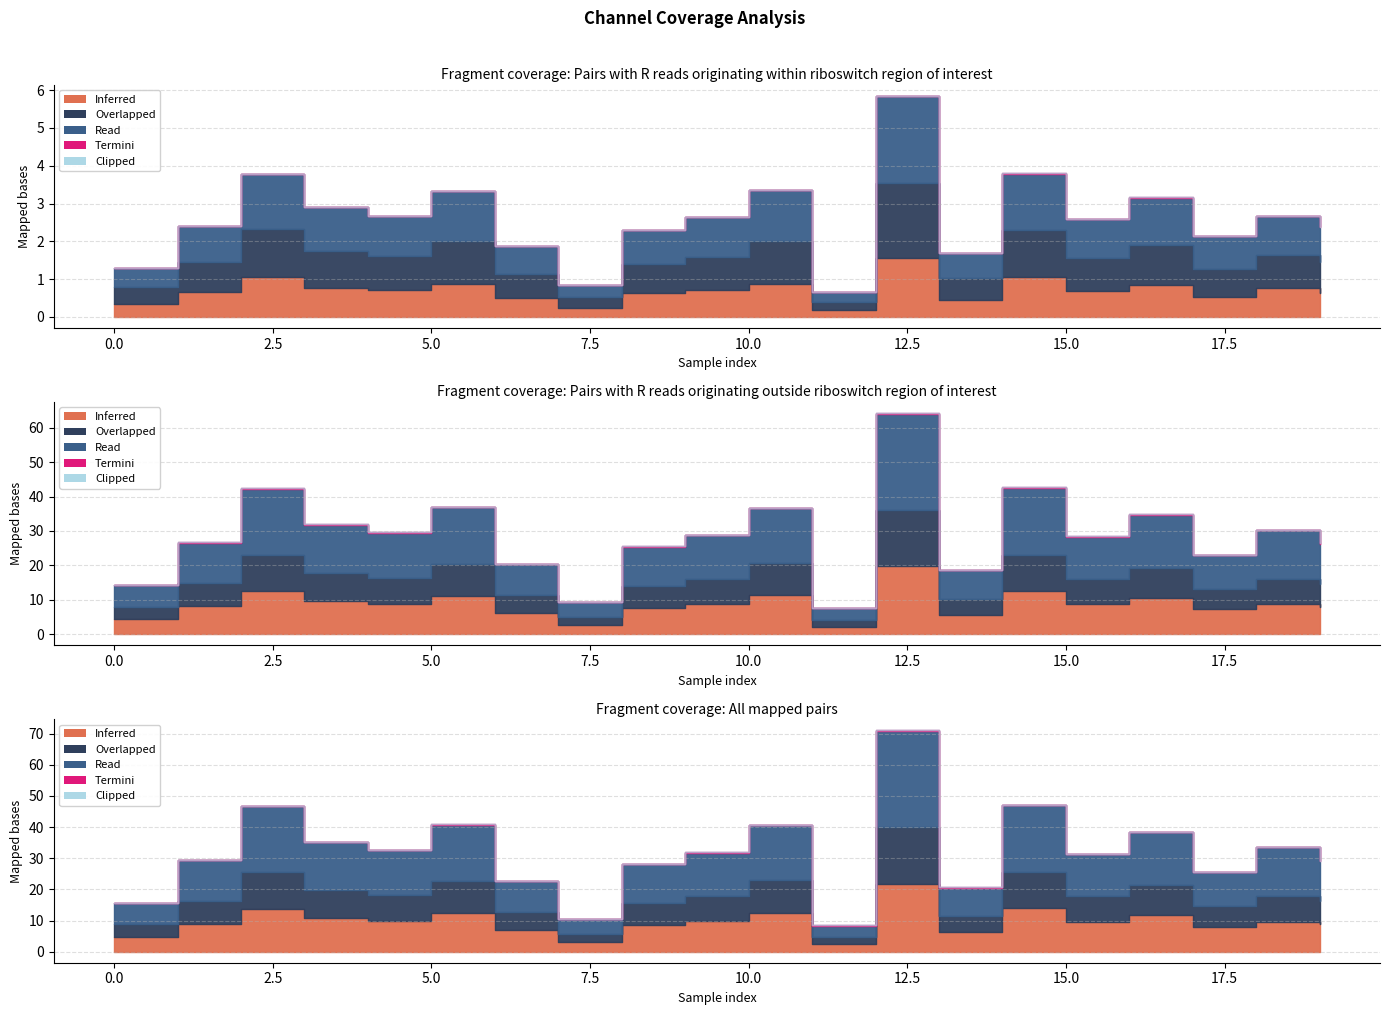

Read the 5_channel value at 3.

2.8